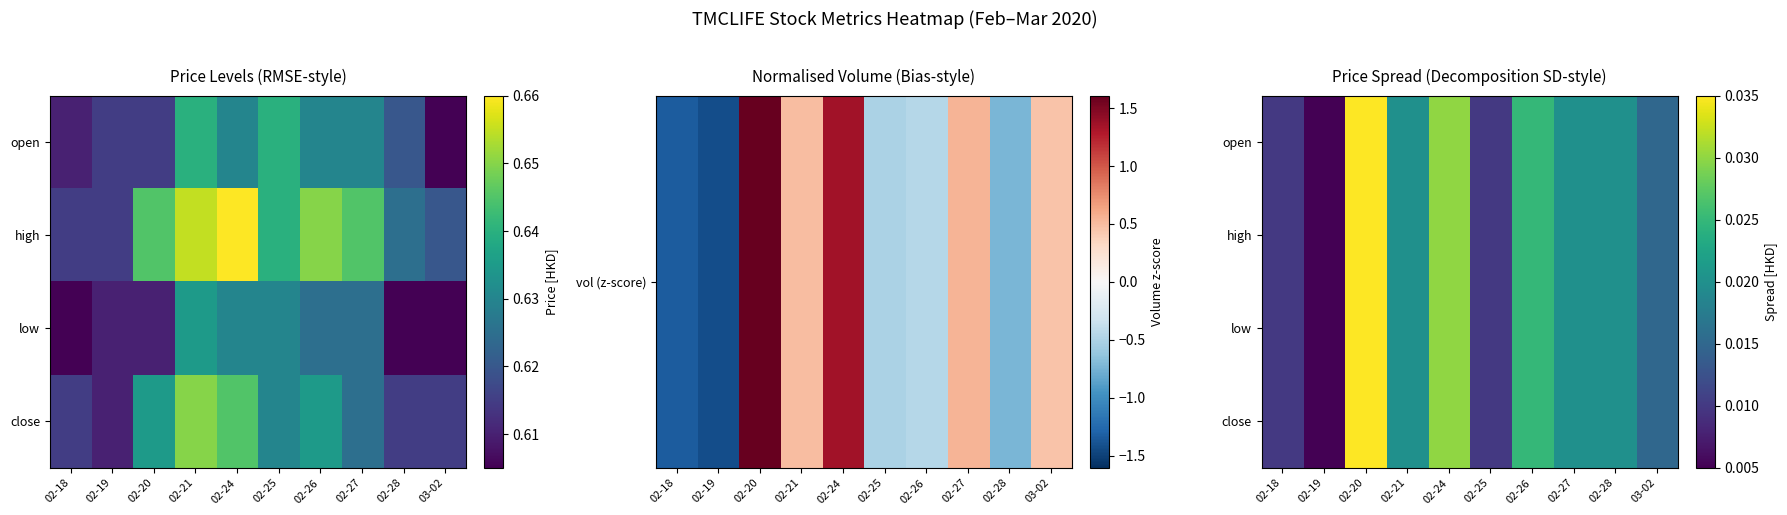

True or false: low has a value of 0.0 at 02-24.

False